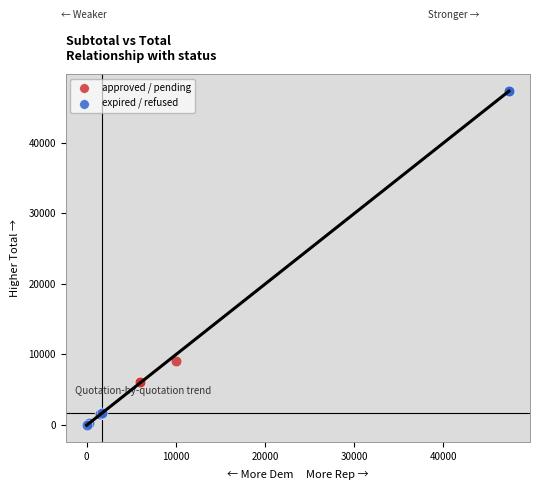

Which series contains the highest Y value?

expired / refused